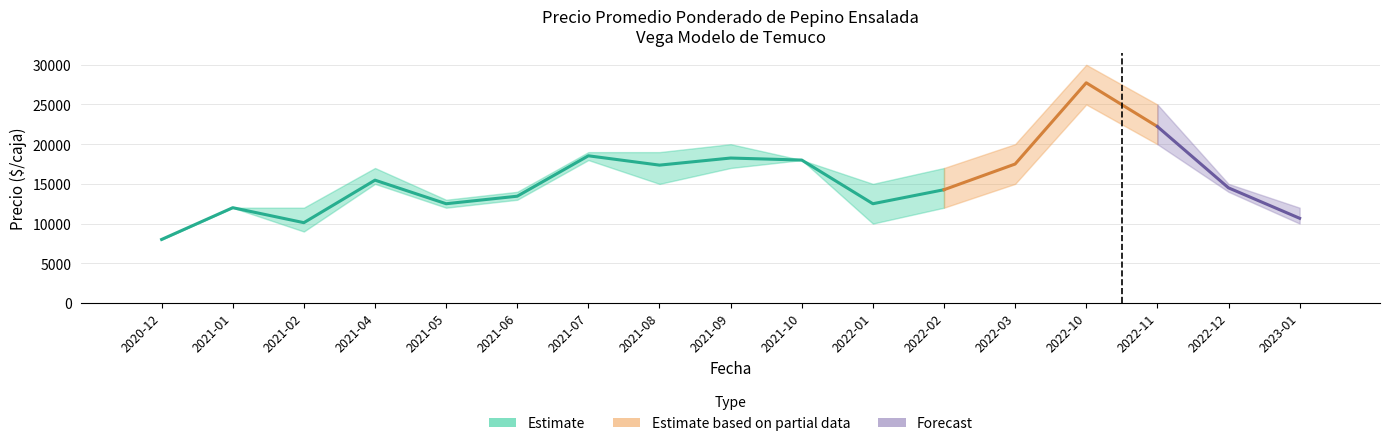

Reading left to right, transcribe all the data shown in this chart.

Precio promedio ponderado: 8000	12000	10114	15468	12500	13448	18538	17362	18256	18000	12500	14265	17500	27733	22222	14500	10667
Precio minimo: 8000	12000	9000	15000	12000	13000	18000	15000	17000	18000	10000	12000	15000	25000	20000	14000	10000
Precio maximo: 8000	12000	12000	17000	13000	14000	19000	19000	20000	18000	15000	17000	20000	30000	25000	15000	12000